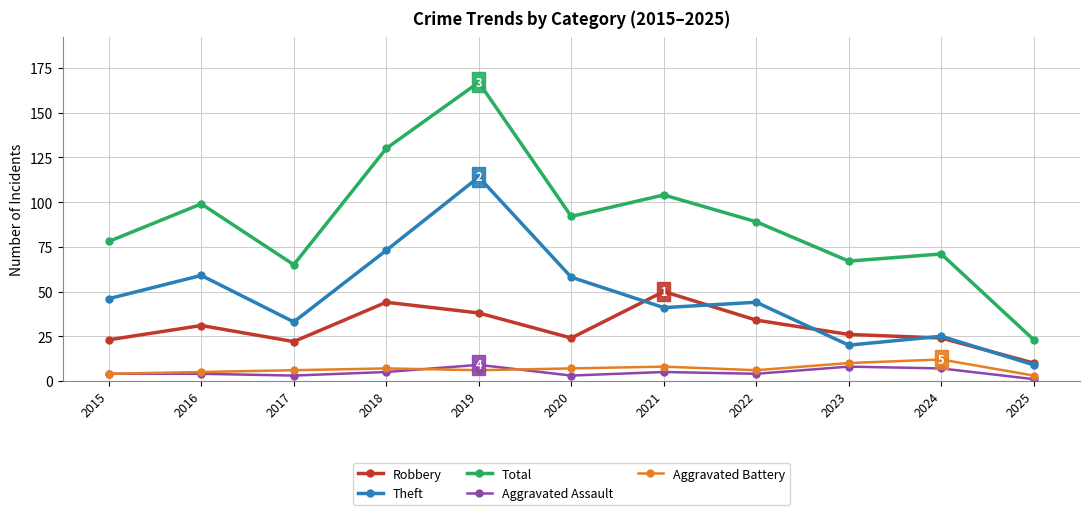

Reading left to right, transcribe all the data shown in this chart.

Robbery: 23	31	22	44	38	24	50	34	26	24	10
Theft: 46	59	33	73	114	58	41	44	20	25	9
Total: 78	99	65	130	167	92	104	89	67	71	23
Aggravated Assault: 4	4	3	5	9	3	5	4	8	7	1
Aggravated Battery: 4	5	6	7	6	7	8	6	10	12	3